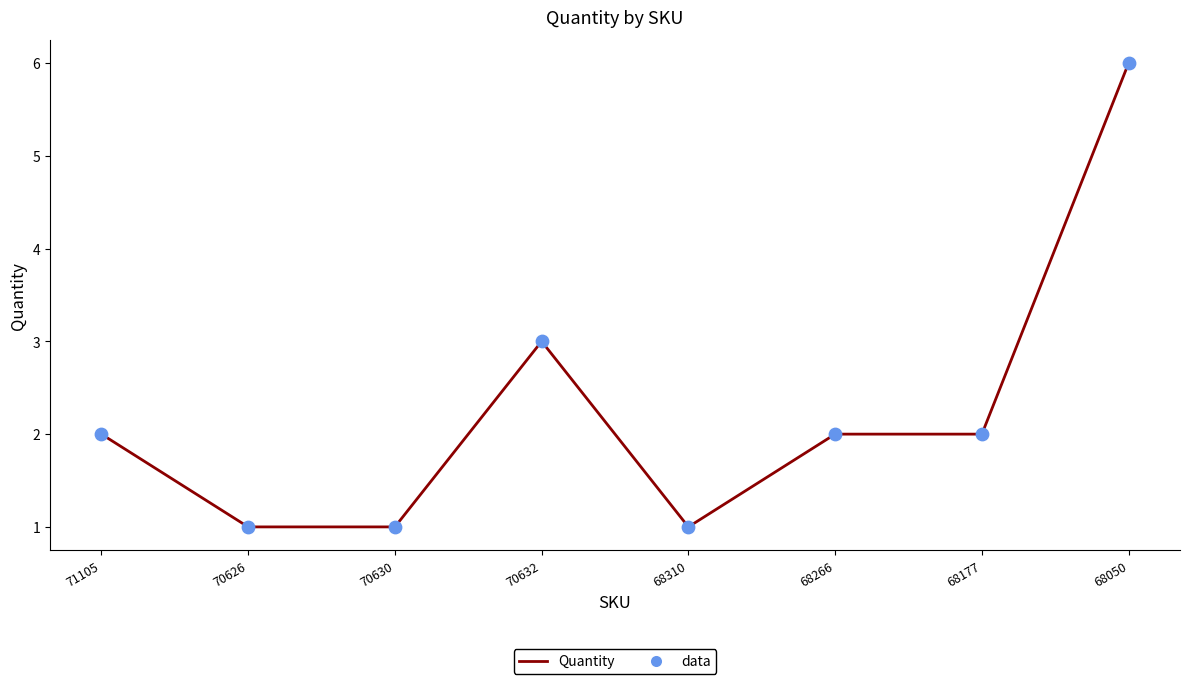

What is the difference between the maximum and minimum values?

5